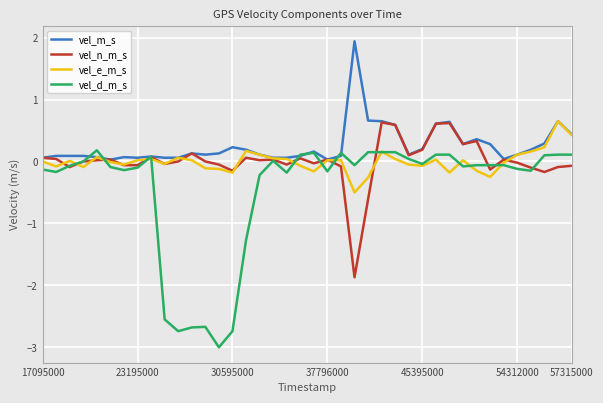

What is the greatest value displayed?

1.9